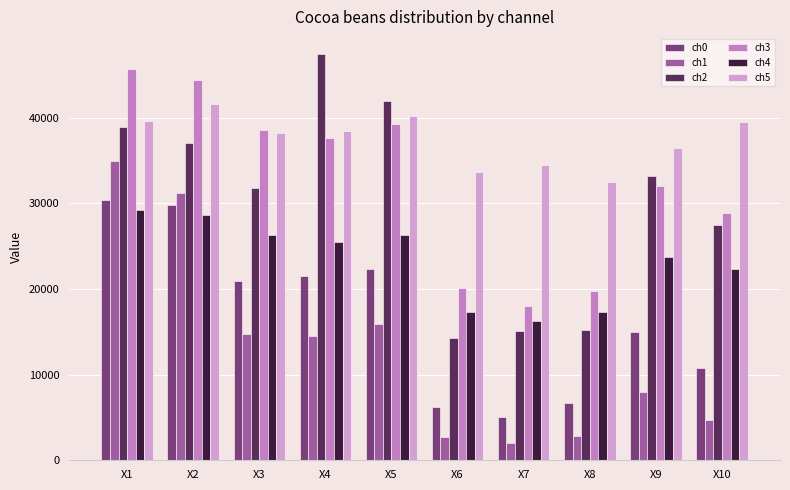

What are all the series names shown in the legend?

ch0, ch1, ch2, ch3, ch4, ch5